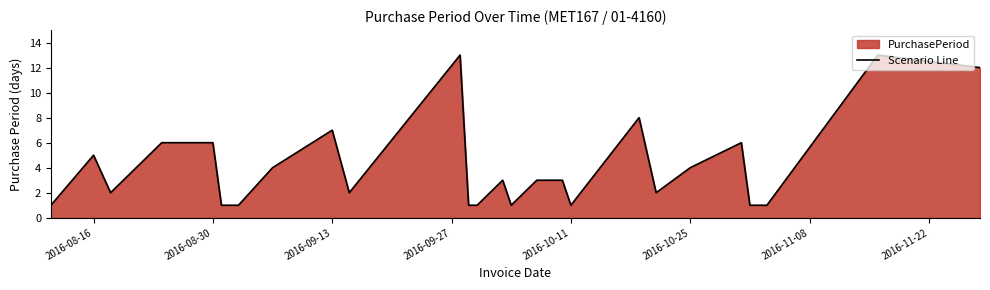

What is the difference between the maximum and minimum values?

12